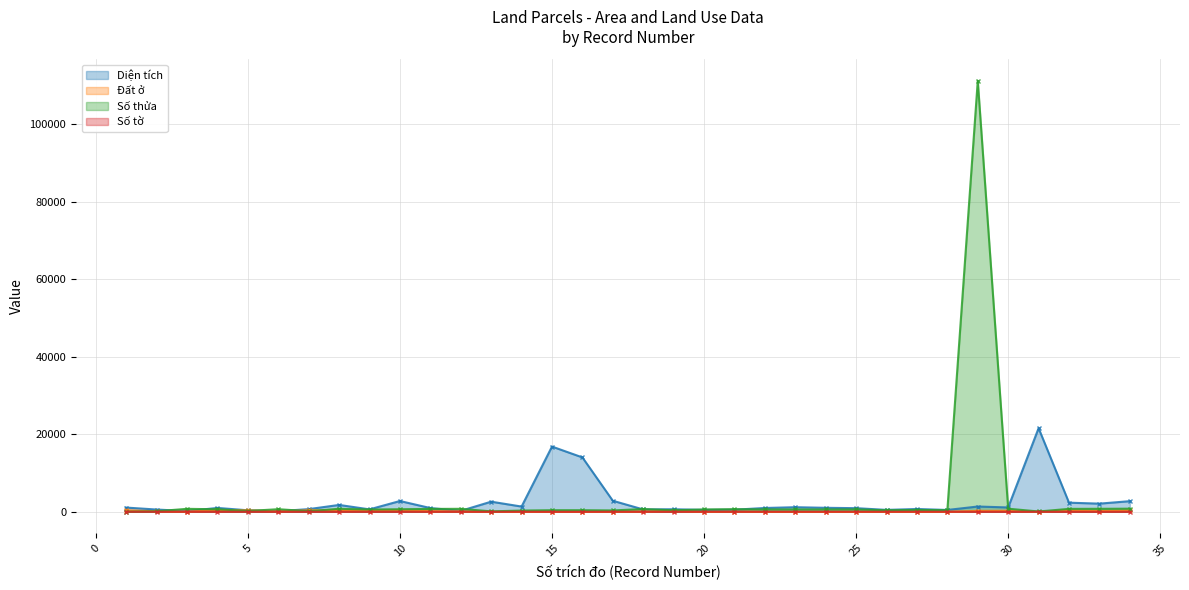

At 24, list the series in order from largest to smallest.

Diện tích, Số thửa, Số tờ, Đất ở